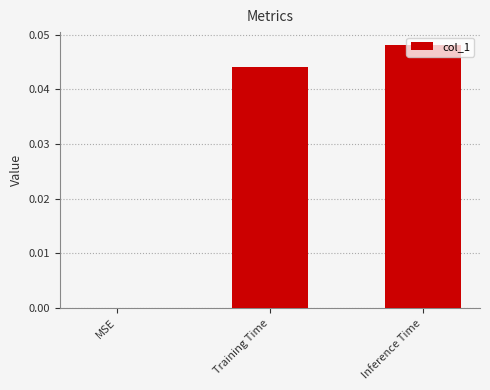

Which category has the highest value across all series?

Inference Time